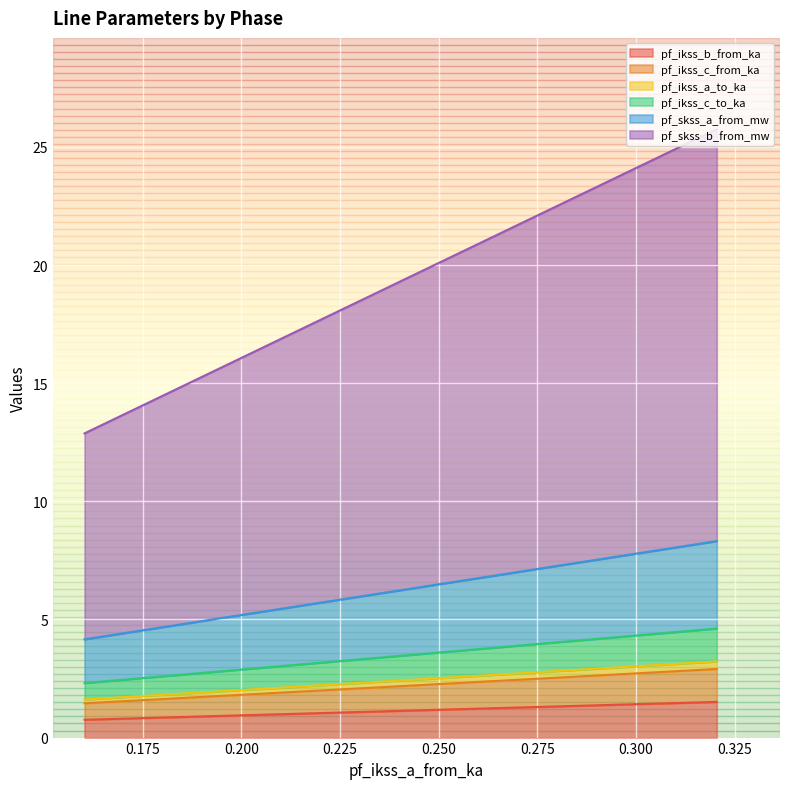

Reading left to right, extract all data points from this chart.

pf_ikss_b_from_ka: 0.3204802819606092=1.5	0.1602401409830711=0.8	0.1602401409830709=0.8
pf_ikss_c_from_ka: 0.3204802819606092=1.4	0.1602401409830711=0.7	0.1602401409830709=0.7
pf_ikss_a_to_ka: 0.3204802819606092=0.3	0.1602401409830711=0.2	0.1602401409830709=0.2
pf_ikss_c_to_ka: 0.3204802819606092=1.4	0.1602401409830711=0.7	0.1602401409830709=0.7
pf_skss_a_from_mw: 0.3204802819606092=3.7	0.1602401409830711=1.9	0.1602401409830709=1.9
pf_skss_b_from_mw: 0.3204802819606092=17.4	0.1602401409830711=8.7	0.1602401409830709=8.7